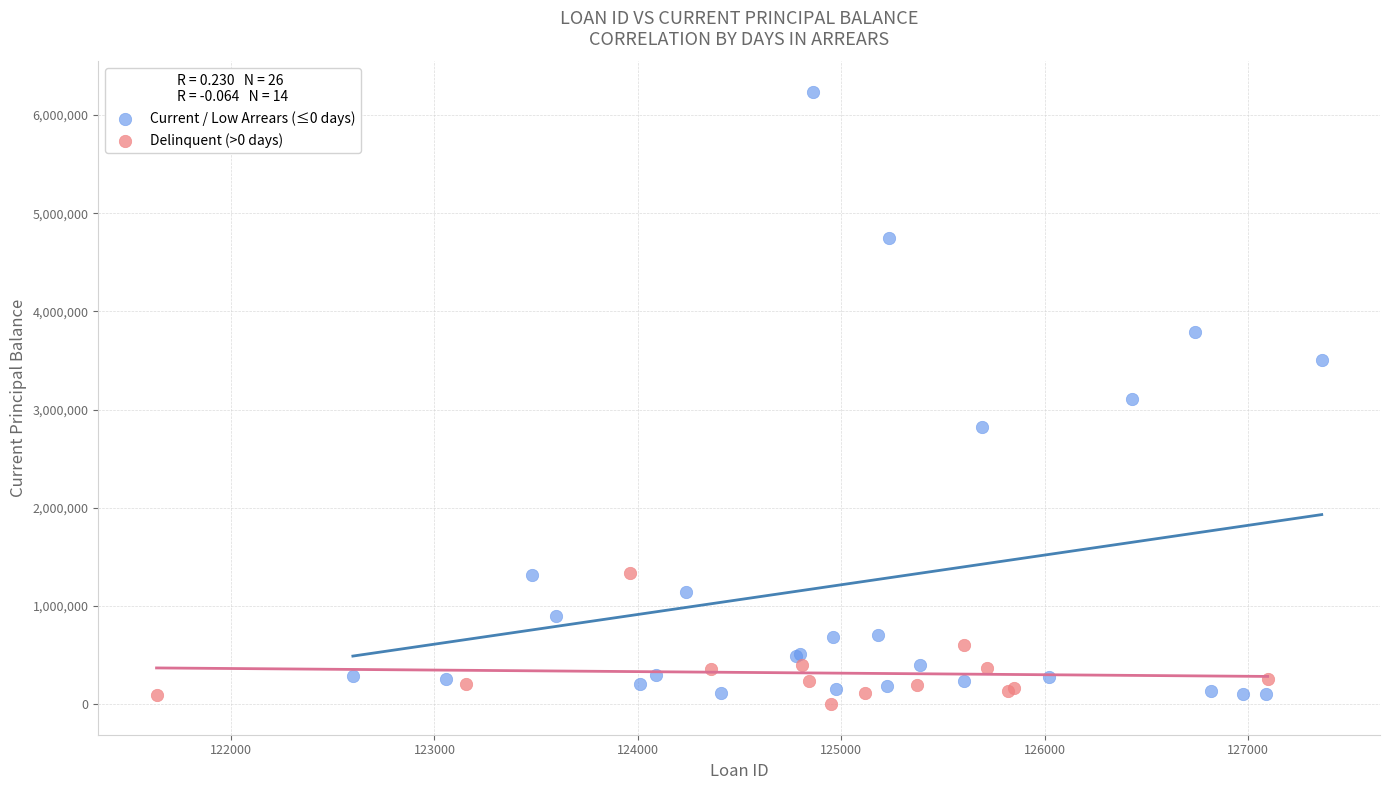

Which series reaches the maximum Y coordinate?

Current / Low Arrears (≤0 days)